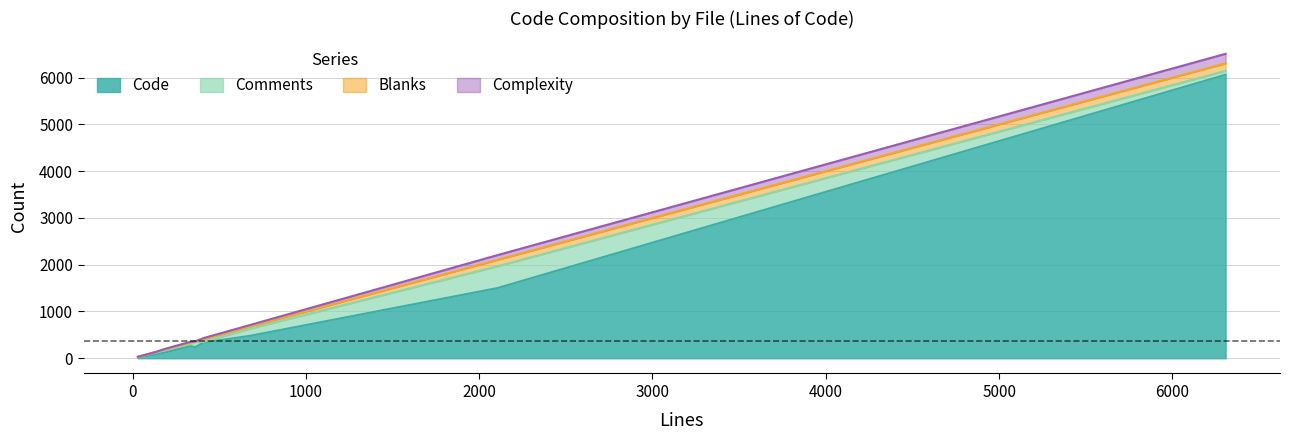

True or false: Complexity and Code cross at least once.

False